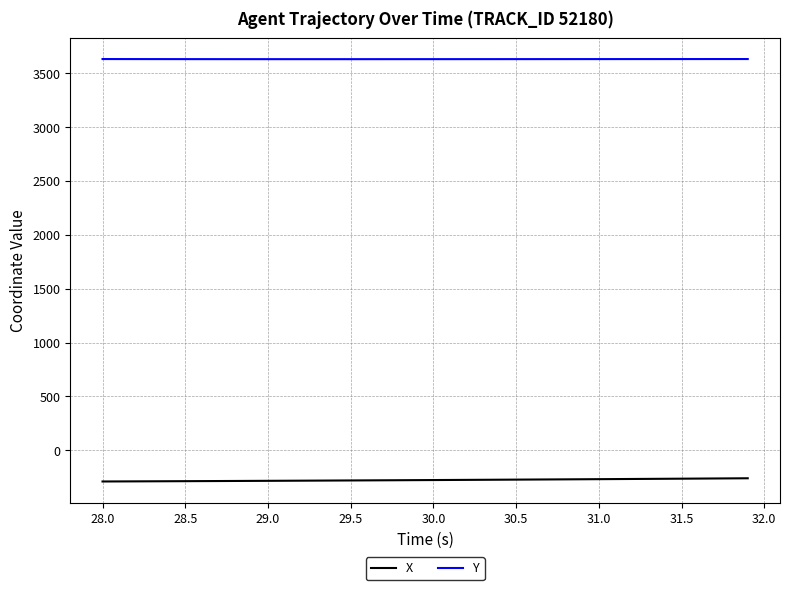

True or false: X and Y intersect in this chart.

False